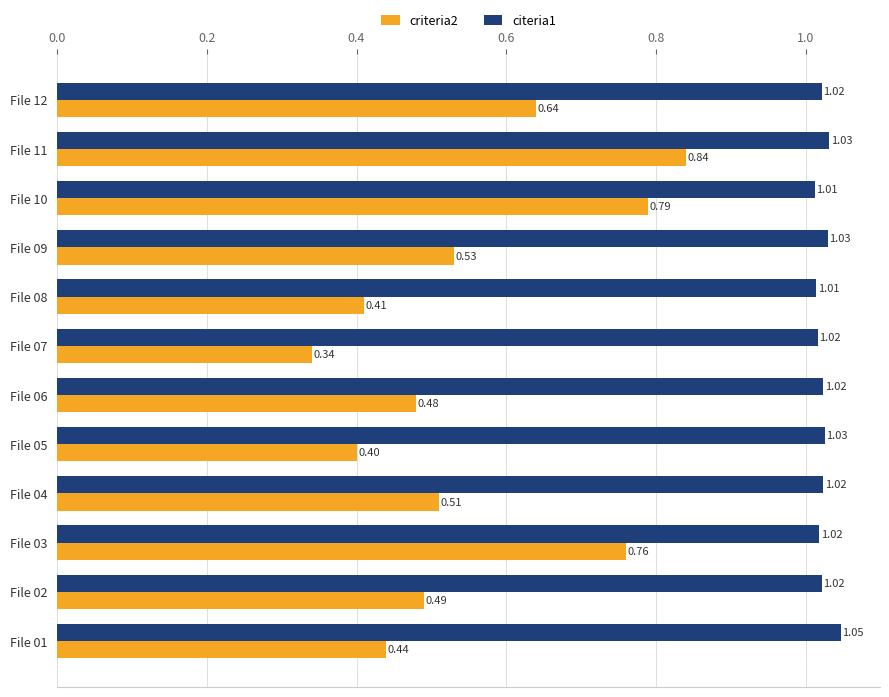

Which series has the widest spread of values?

criteria2